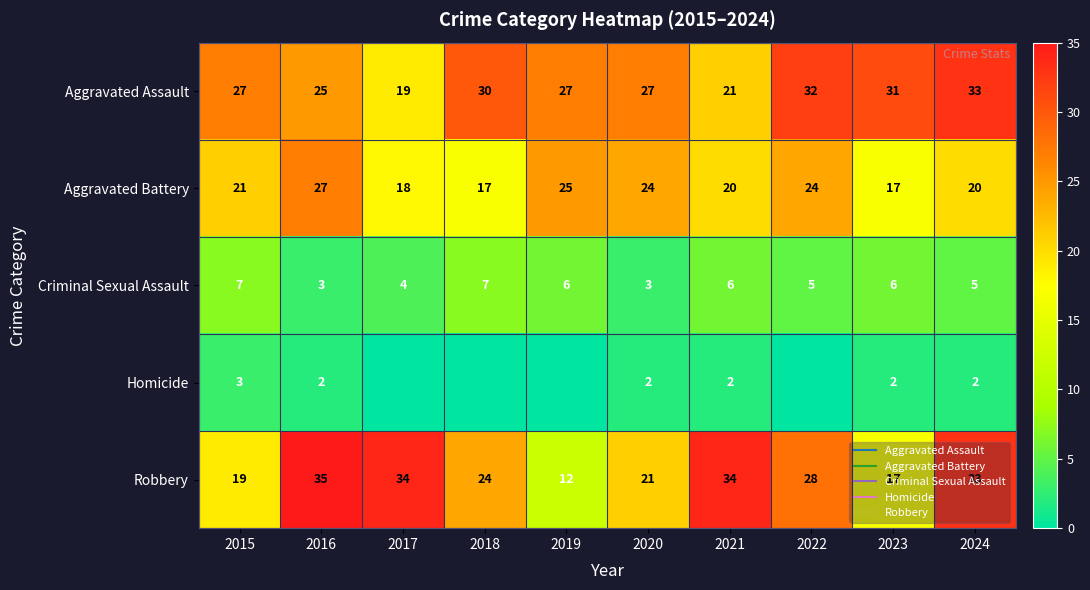

How many values in the Homicide series are below 2?

4